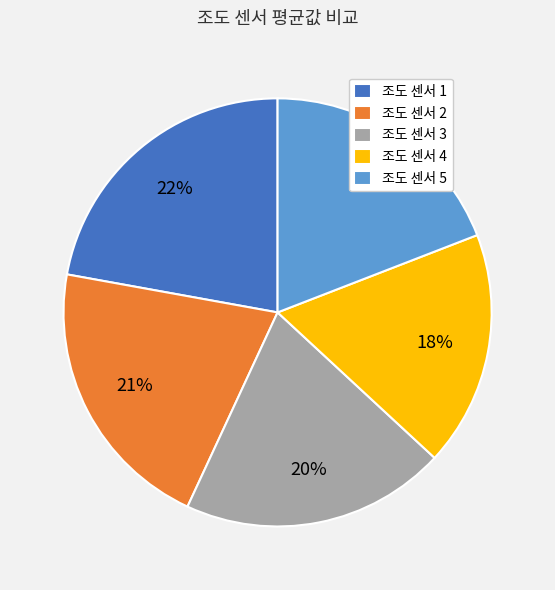

Does 조도 센서 4 account for over 50% of the chart?

No